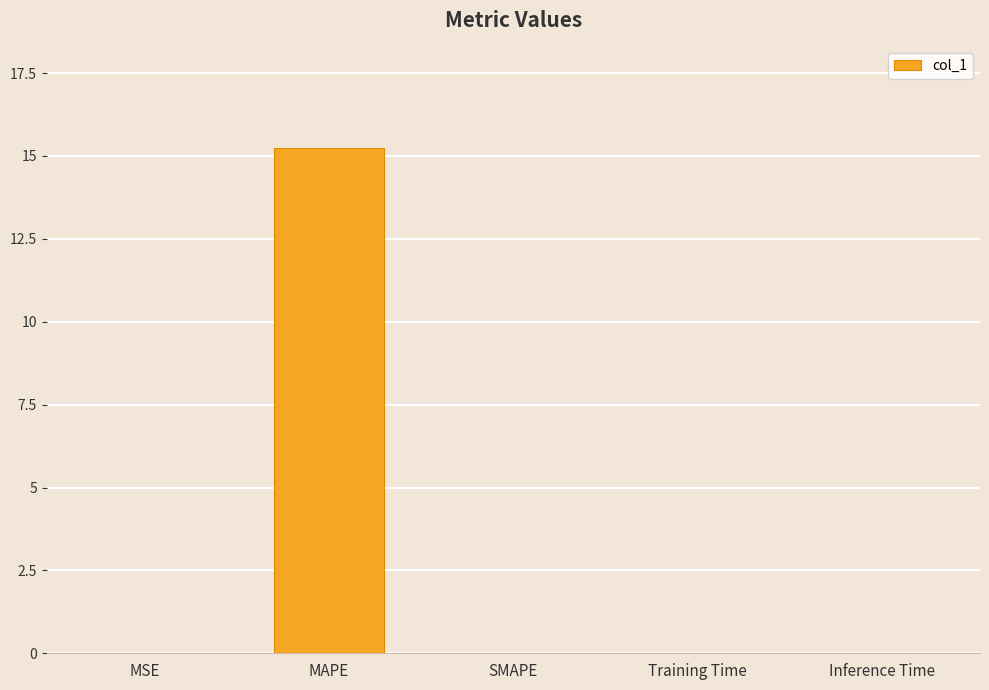

Between MAPE and Training Time, which is larger?

MAPE